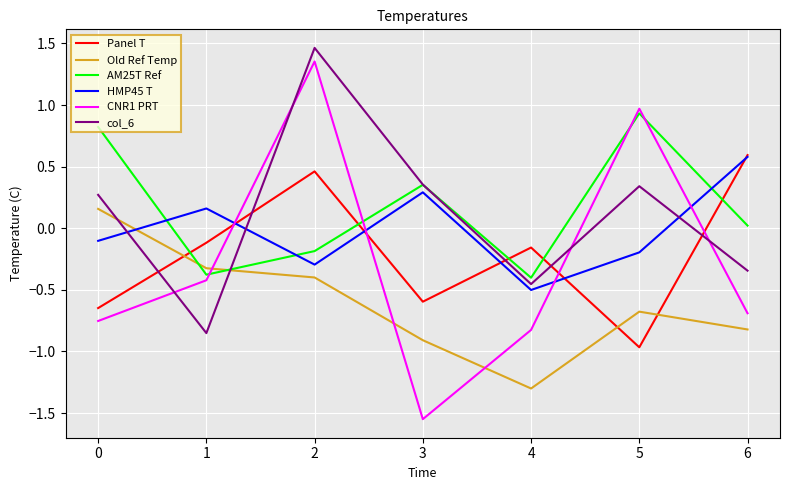

Between which two adjacent categories do CNR1 PRT and Old Ref Temp first intersect?

1 and 2